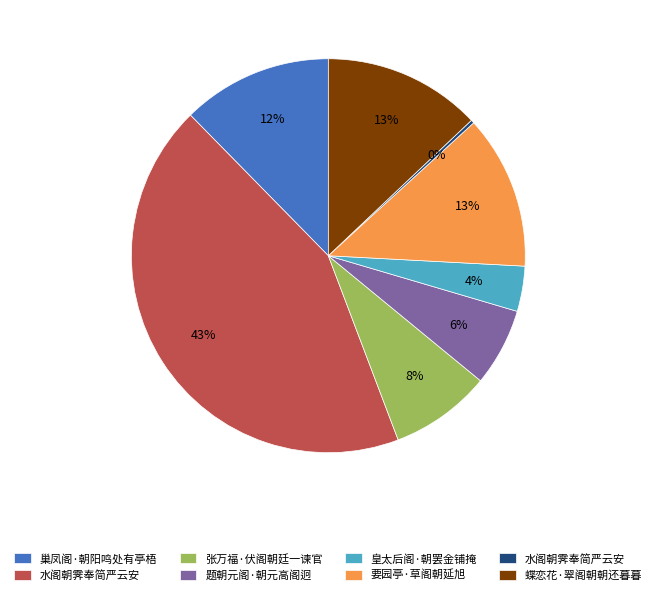

To the nearest percent, what is the difference between the largest and smallest slice percentages?

43%